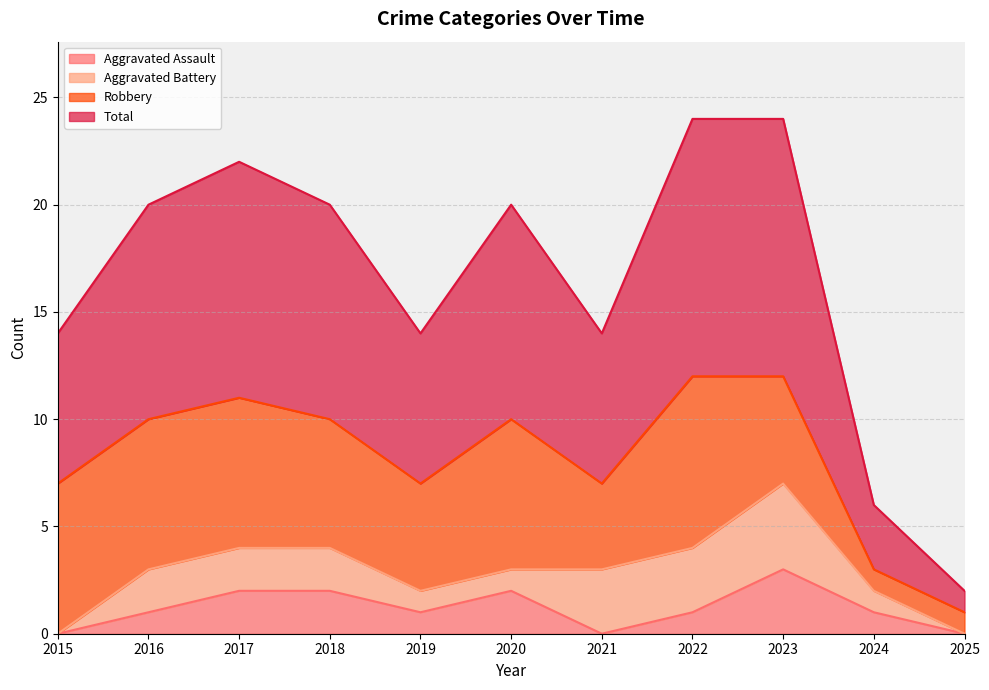

In Total, how many points are lower than both neighbors (excluding endpoints)?

2